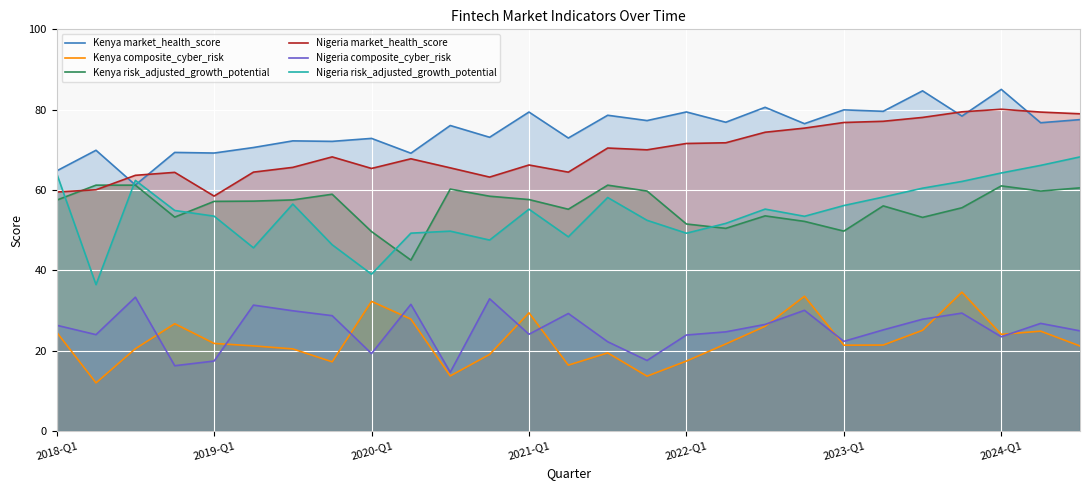

What is the total value across all series at 2018-Q1?

296.7